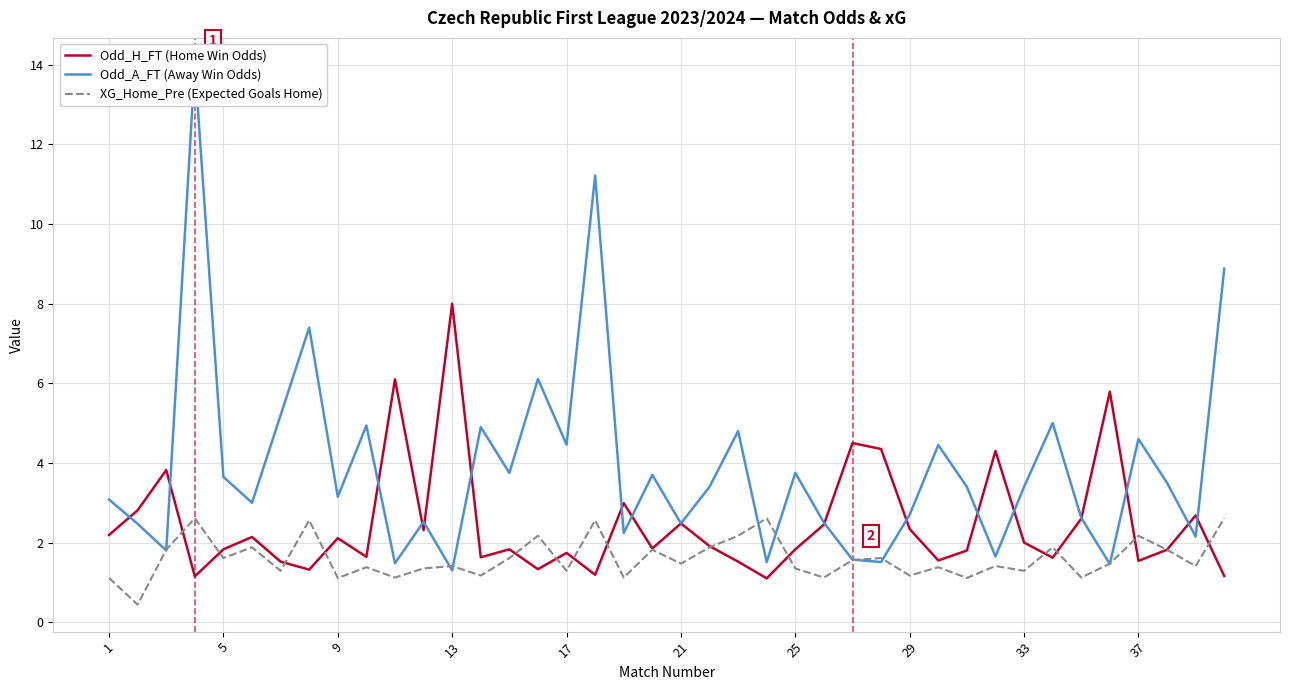

What value does the XG_Home_Pre (Expected Goals Home) series have at 9?

1.1